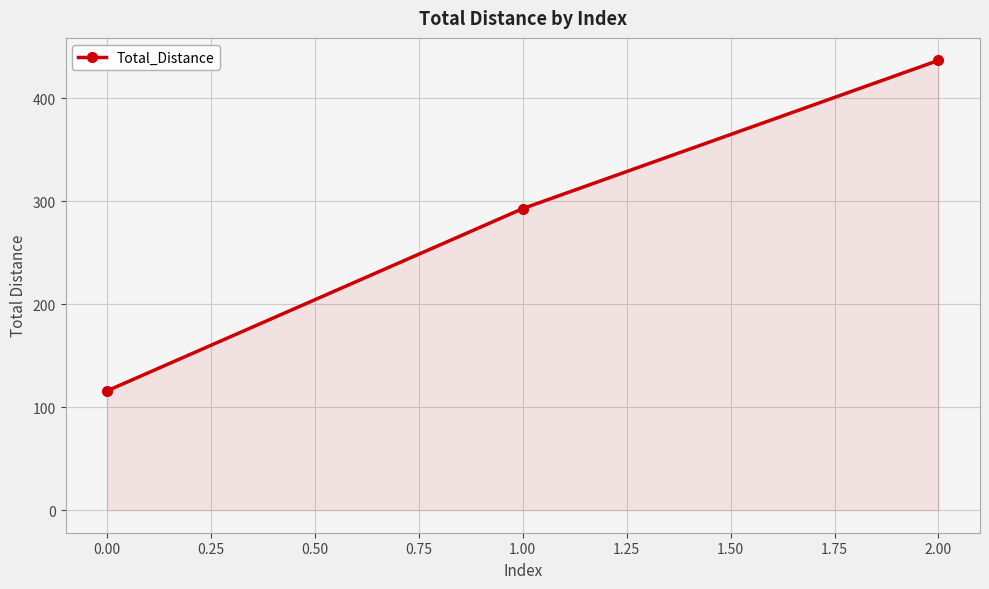

What is the change in value from 0.00 to 2.00?

+321